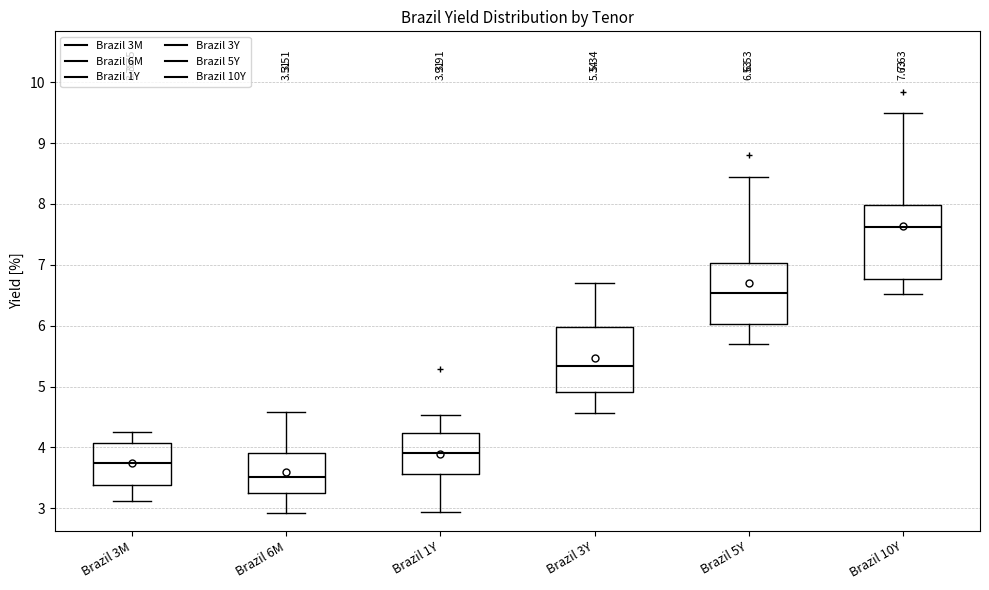

Which box's median line is the lowest?

Brazil 6M